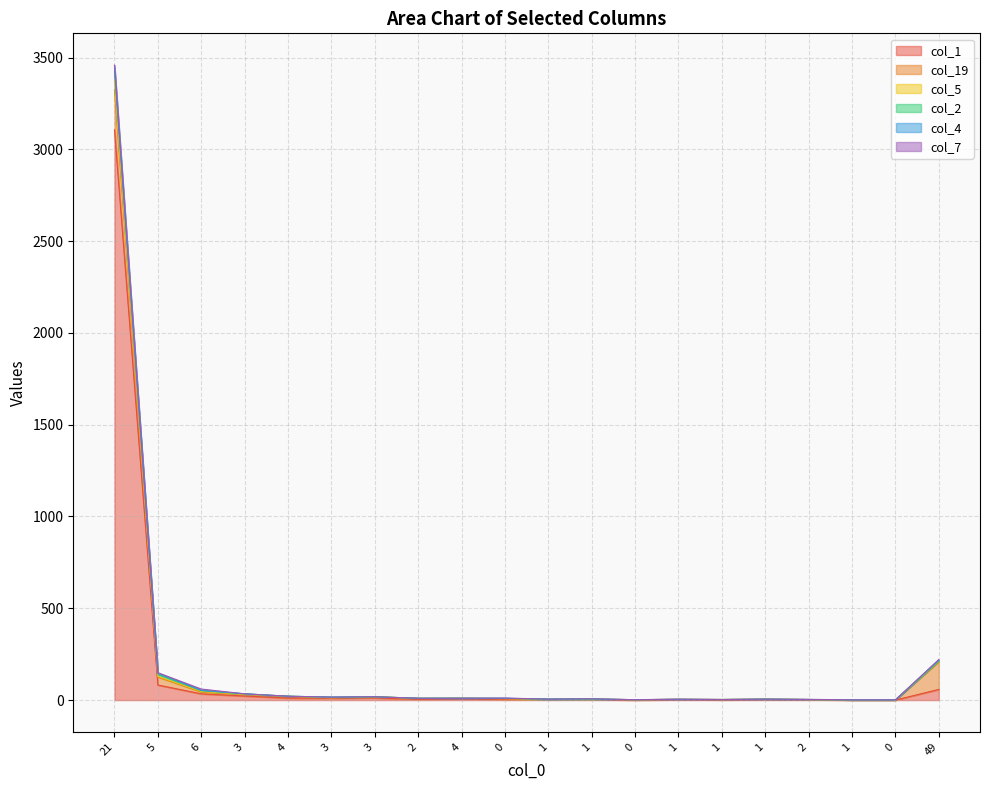

Which series has the largest total across all categories?

col_1